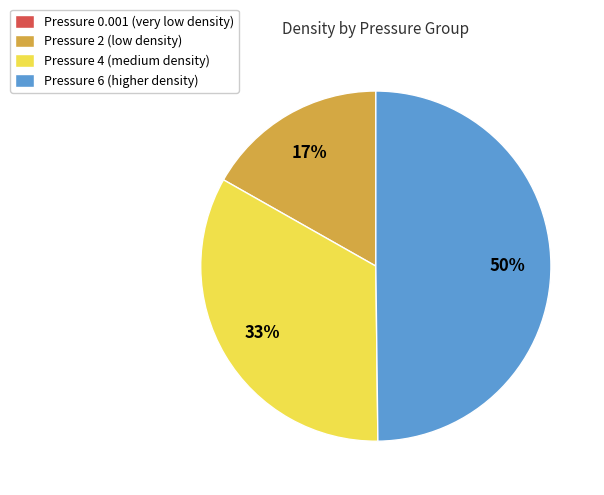

To the nearest percent, what is the average slice percentage?

25%